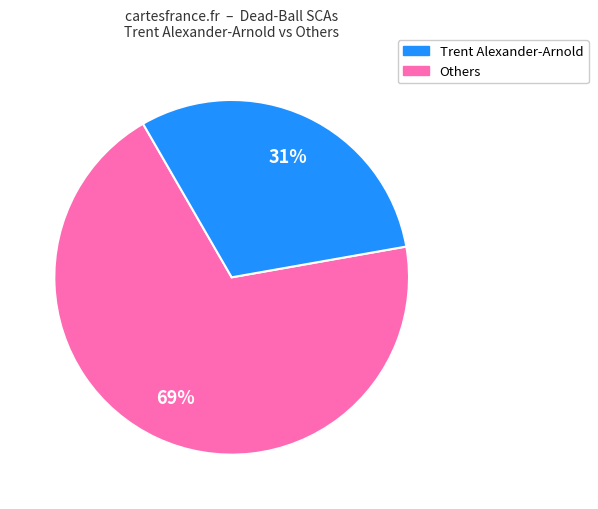

Is there a majority slice in this chart?

Yes